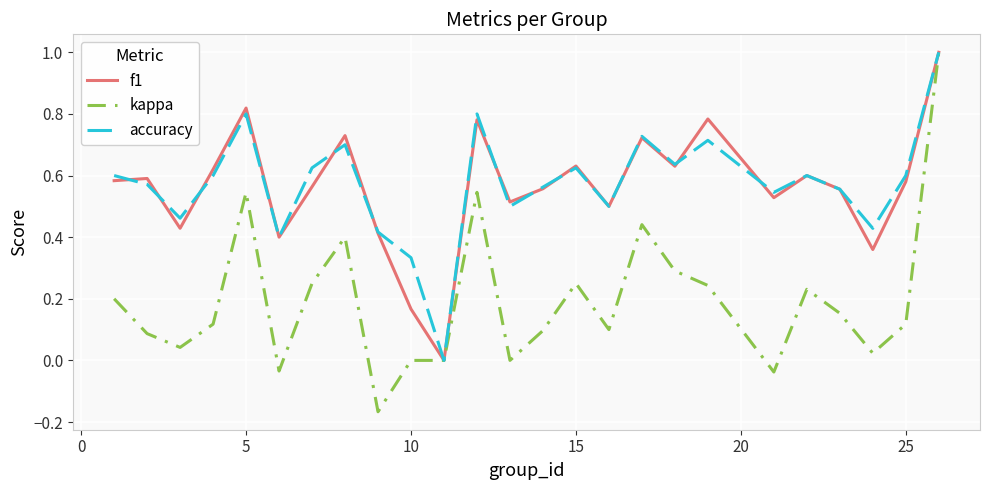

Which series has the widest spread of values?

kappa